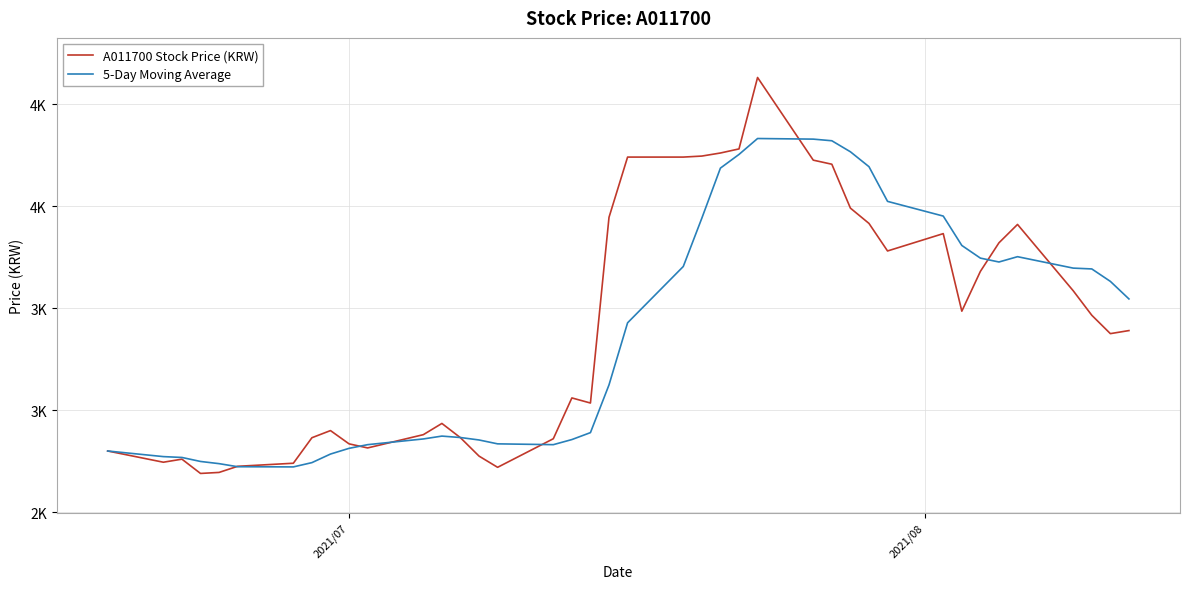

Does the chart display data point markers on the line(s)?

No